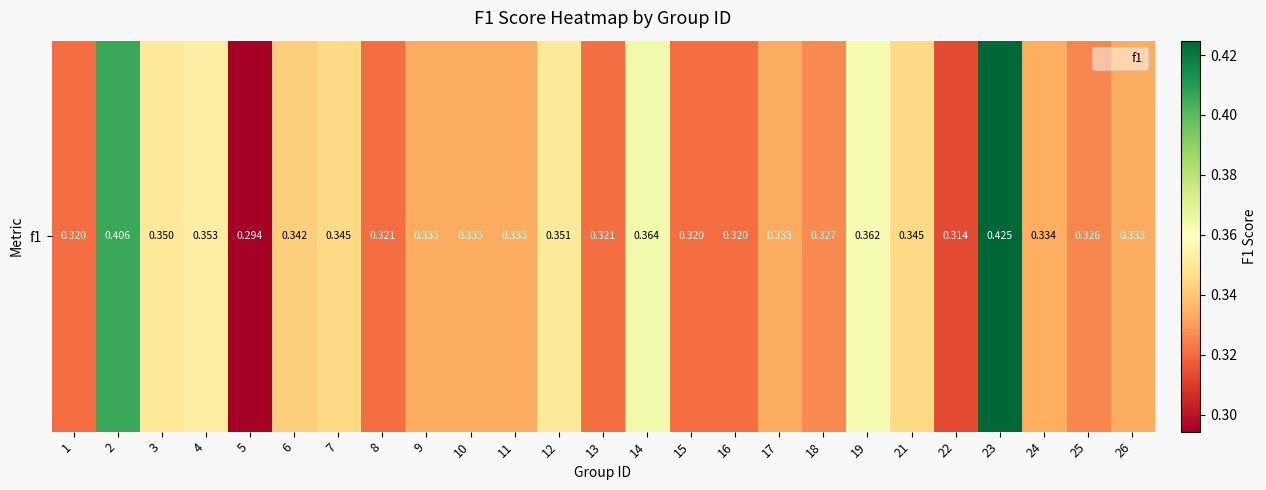

What is the sum of the values at 1 and 18?

0.6